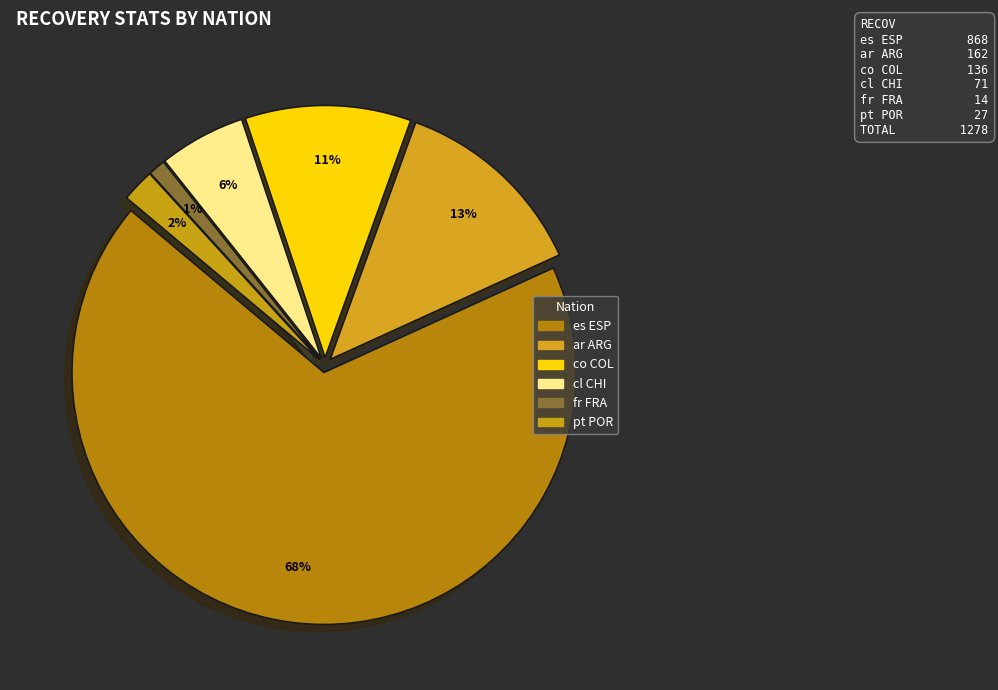

The ar ARG slice represents 13% of the pie. True or false?

True